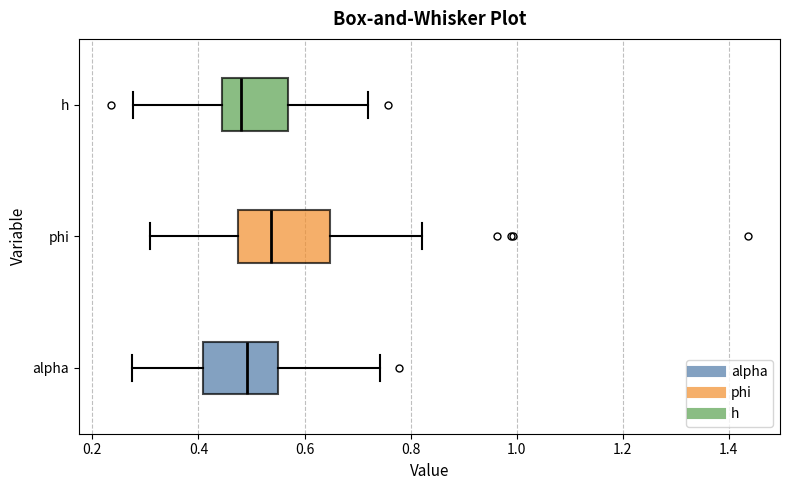

Where is the left edge of the box for h on the x-axis? The values are not printed on the chart, so give them approximately, as read against the axis.

0.44